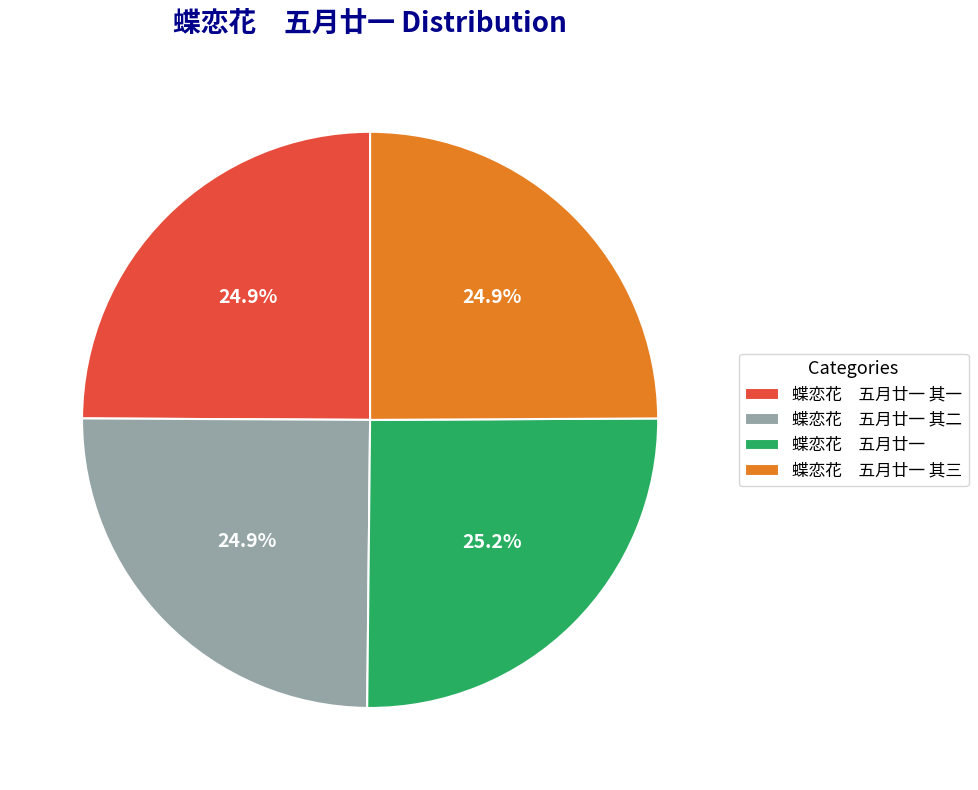

Does any single category account for the majority?

No